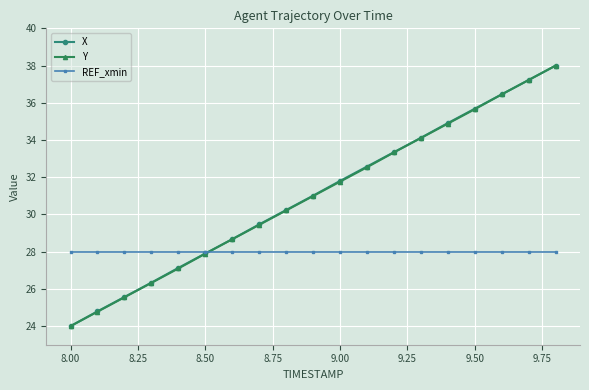

What is the highest value of the REF_xmin series?

28.0